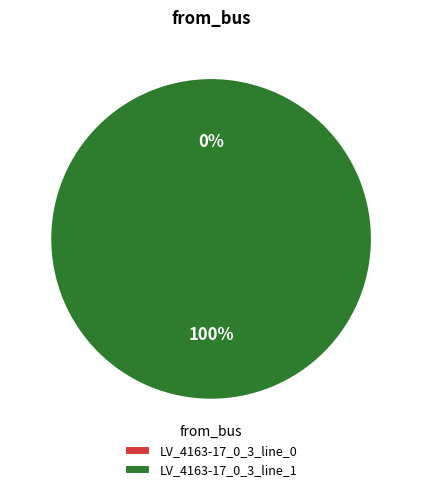

Do LV_4163-17_0_3_line_0 and LV_4163-17_0_3_line_1 together represent more than half of the pie?

Yes